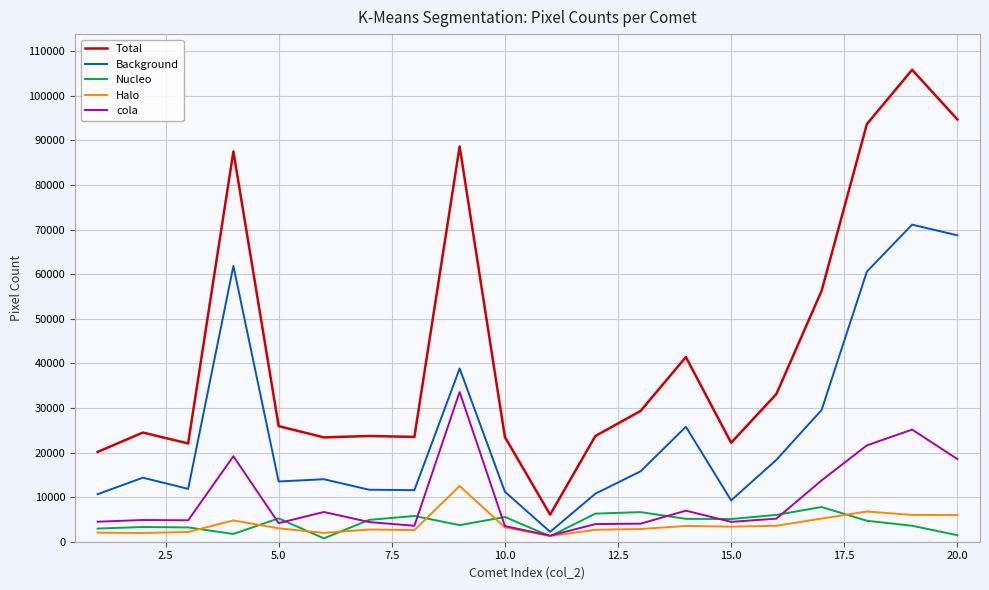

True or false: Background and Total intersect in this chart.

False